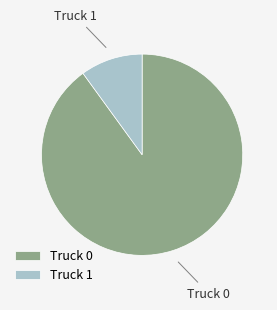

Does any single category account for the majority?

Yes